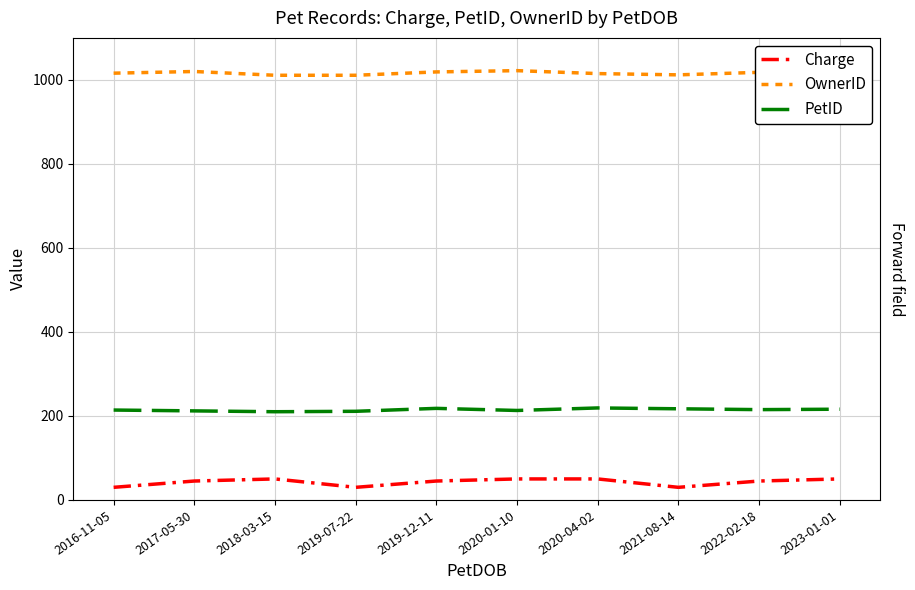

Reading left to right, extract all data points from this chart.

Charge: 30	45	50	30	45	50	50	30	45	50
OwnerID: 1016	1020	1011	1011	1019	1022	1015	1012	1018	1010
PetID: 214	212	210	211	218	213	219	217	215	216